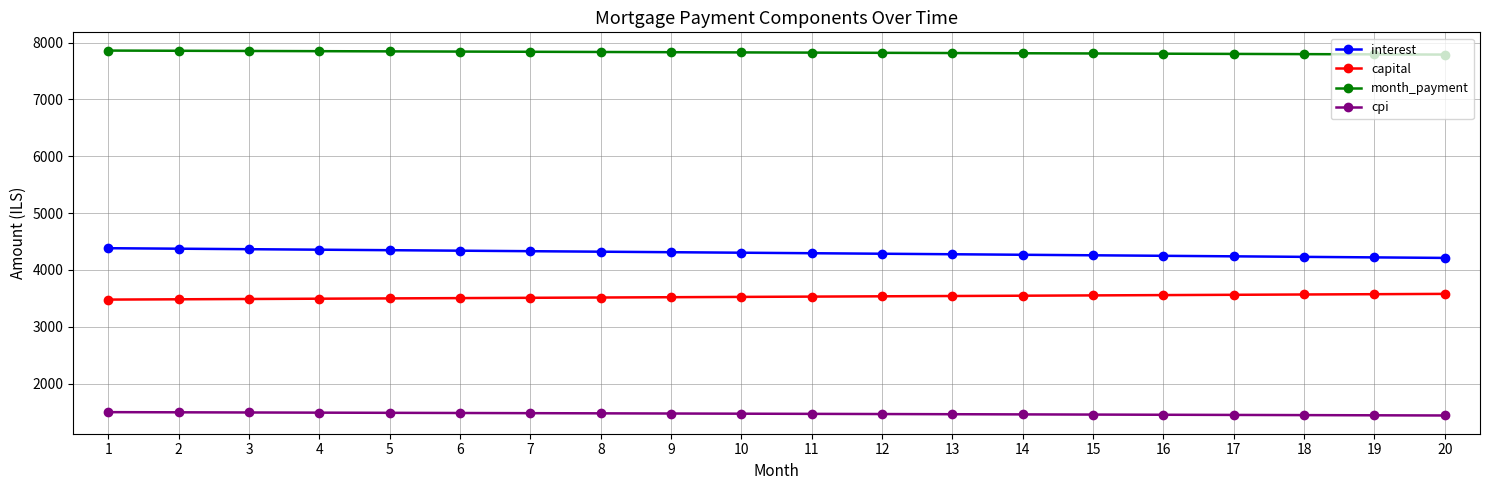

What is the value of the month_payment point at the 16th from the left?

7804.3